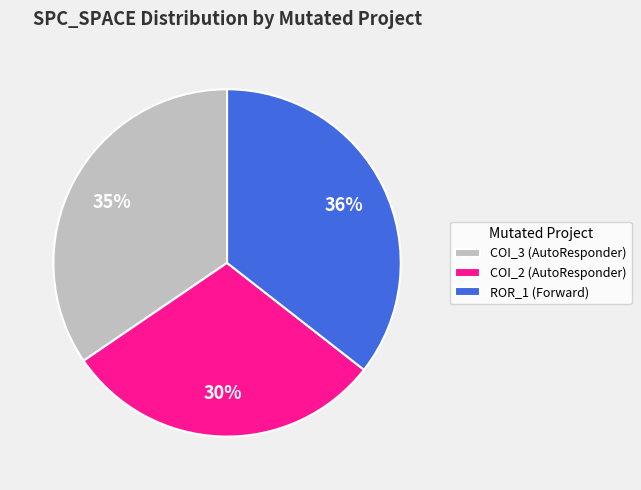

Which slice is the largest?

ROR_1 (Forward)